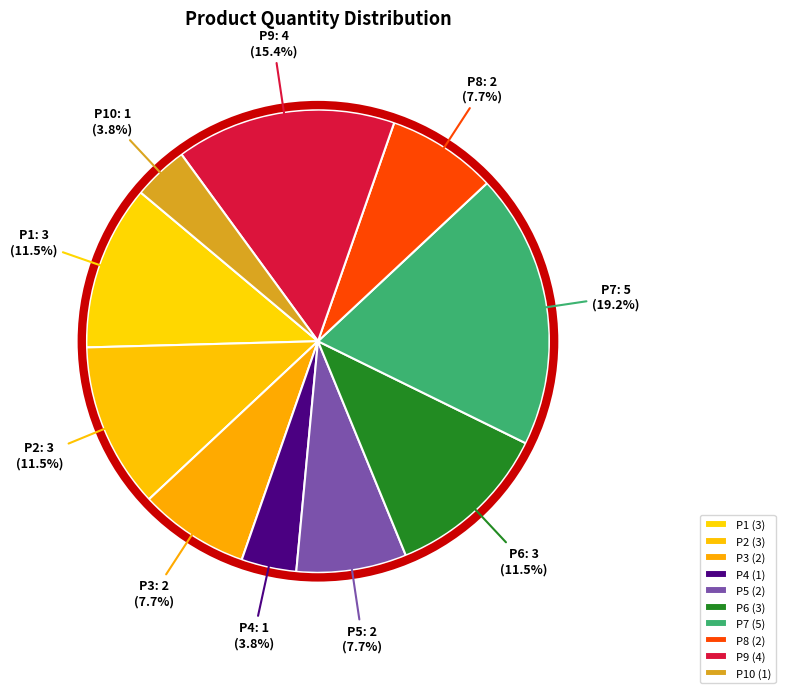

Which has a higher value, P6 or P3?

P6